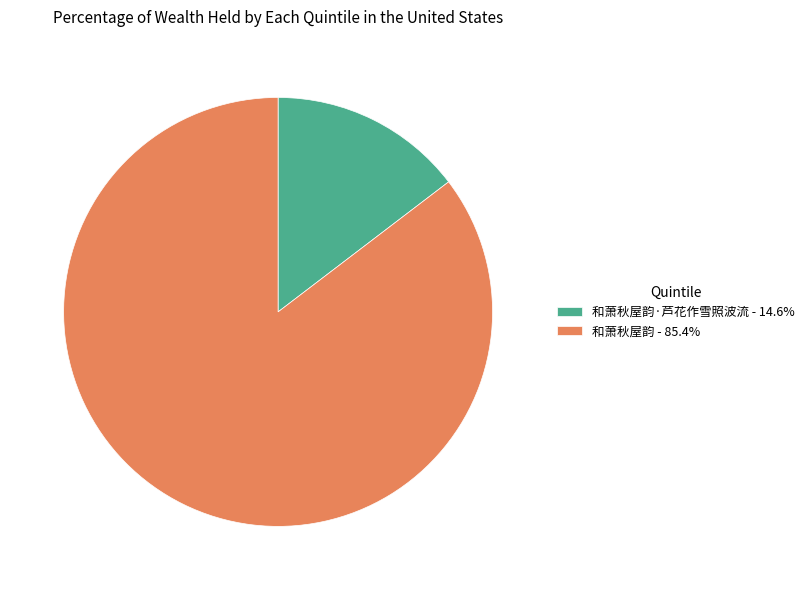

Combined, do 和萧秋屋韵 - 85.4% and 和萧秋屋韵·芦花作雪照波流 - 14.6% account for over 50%?

Yes